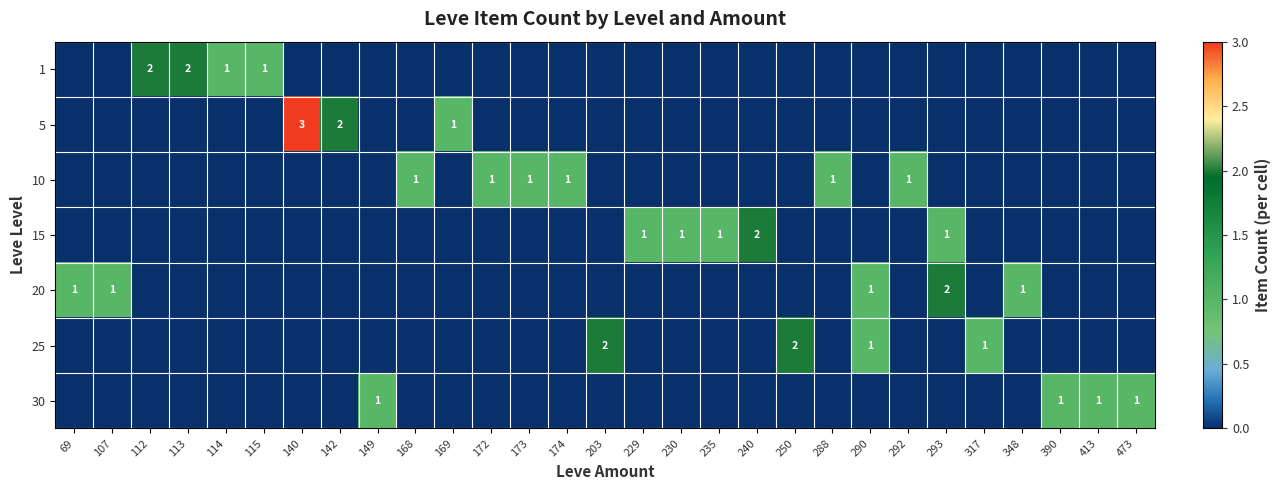

How many distinct data groups are displayed?

7